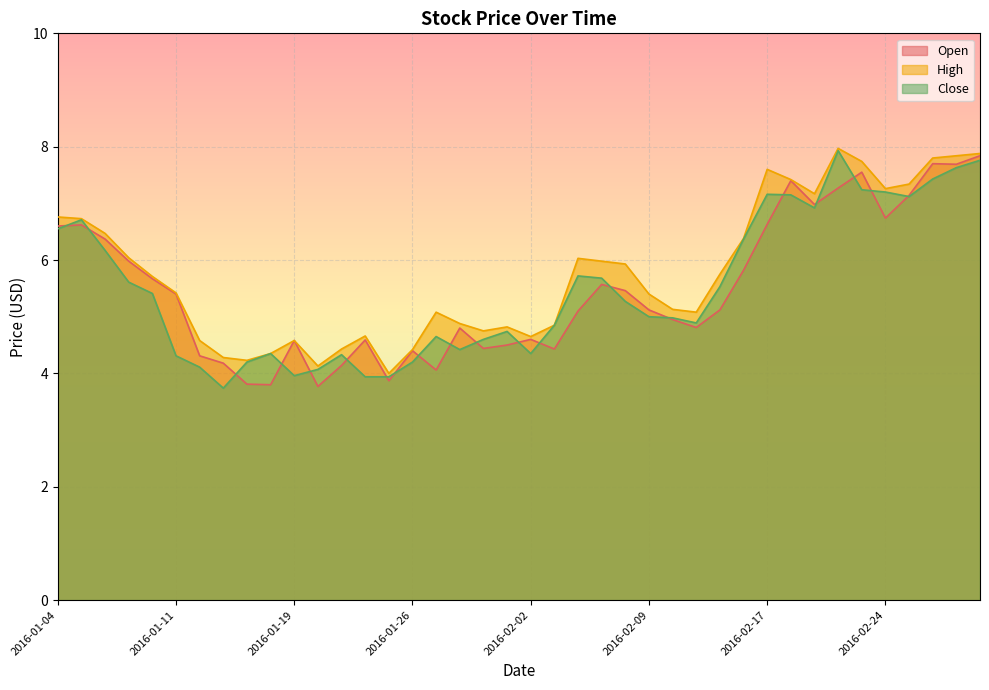

How many data points in High are above 5?

25